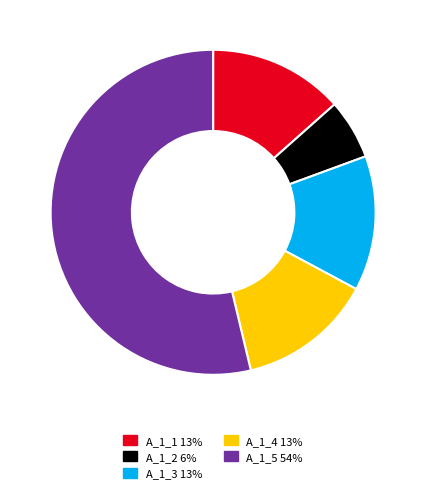

Does any single category account for the majority?

Yes